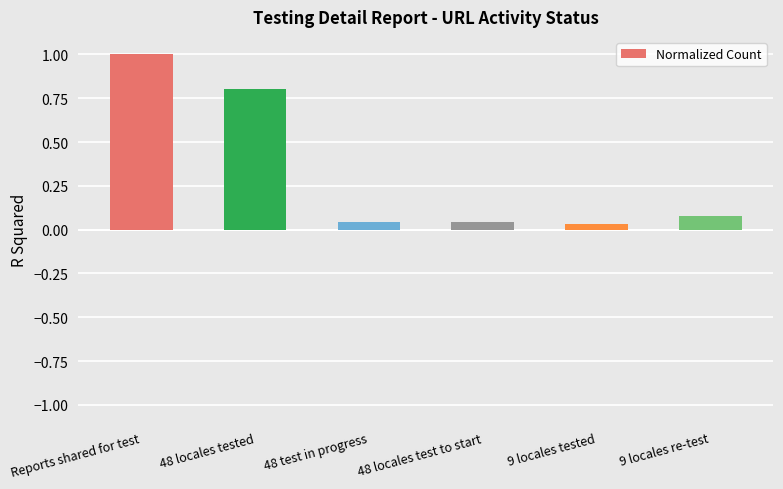

What is the label of the 6th bar from the right?

Reports shared for test